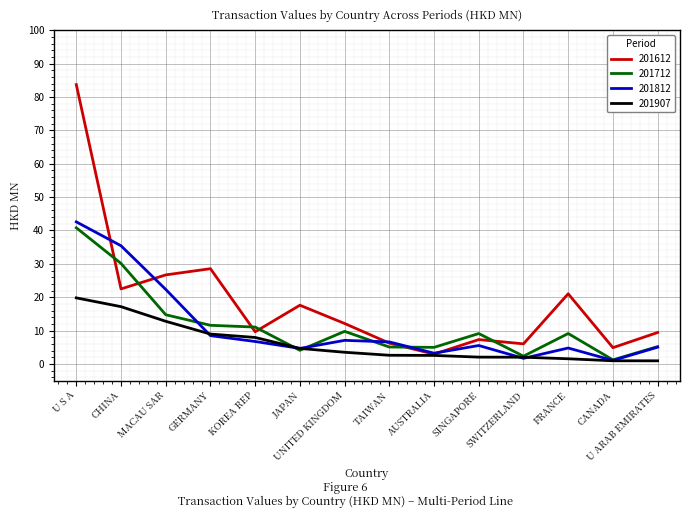

True or false: 201612 and 201712 cross at least once.

True